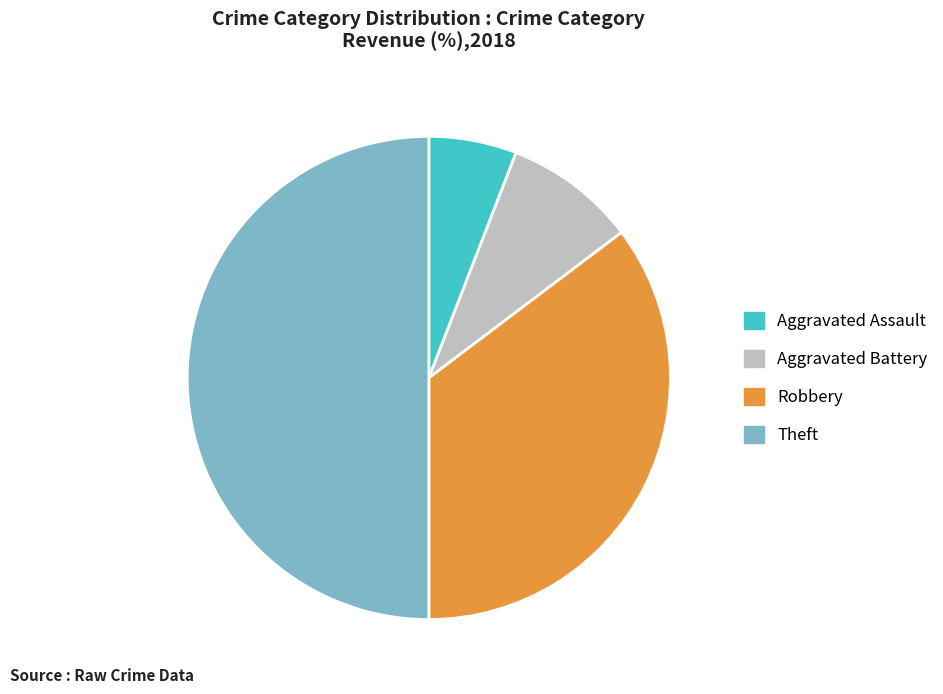

Is it true that Theft is 42% of the pie?

False